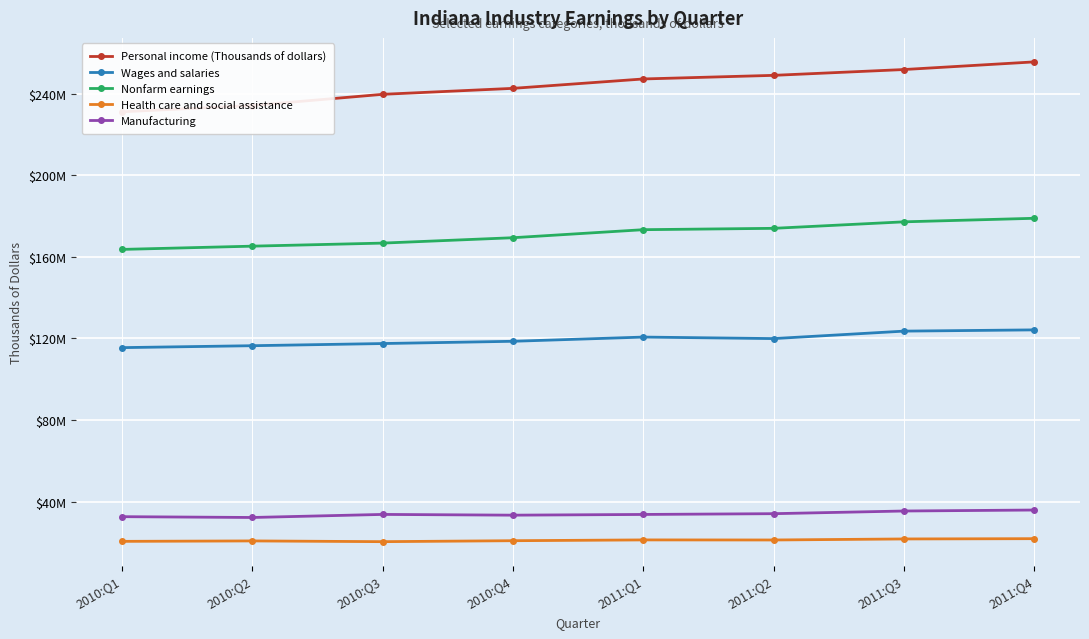

Reading right to left, what are all the values shown in this chart?

Personal income (Thousands of dollars): 2011:Q4=255514796	2011:Q3=251763400	2011:Q2=248911892	2011:Q1=247141848	2010:Q4=242539064	2010:Q3=239611884	2010:Q2=234132256	2010:Q1=231034128
Wages and salaries: 2011:Q4=124156684	2011:Q3=123547084	2011:Q2=119888528	2011:Q1=120630240	2010:Q4=118568868	2010:Q3=117460084	2010:Q2=116400724	2010:Q1=115457804
Nonfarm earnings: 2011:Q4=178854008	2011:Q3=177116748	2011:Q2=173932376	2011:Q1=173267008	2010:Q4=169330532	2010:Q3=166692392	2010:Q2=165193800	2010:Q1=163598896
Health care and social assistance: 2011:Q4=21822704	2011:Q3=21684804	2011:Q2=21180888	2011:Q1=21214772	2010:Q4=20826600	2010:Q3=20357524	2010:Q2=20719668	2010:Q1=20504648
Manufacturing: 2011:Q4=35862108	2011:Q3=35382292	2011:Q2=34073296	2011:Q1=33692816	2010:Q4=33343728	2010:Q3=33709648	2010:Q2=32209228	2010:Q1=32606612